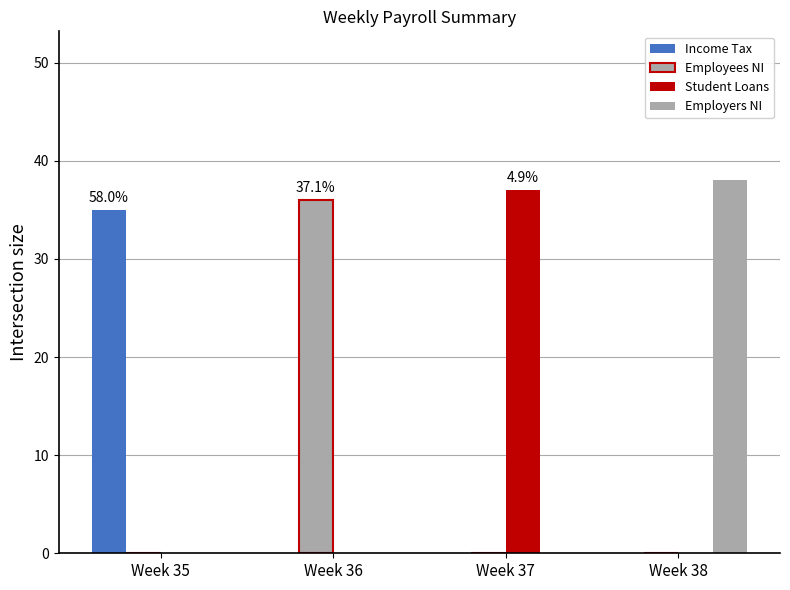

Count the number of categories in the chart.

4